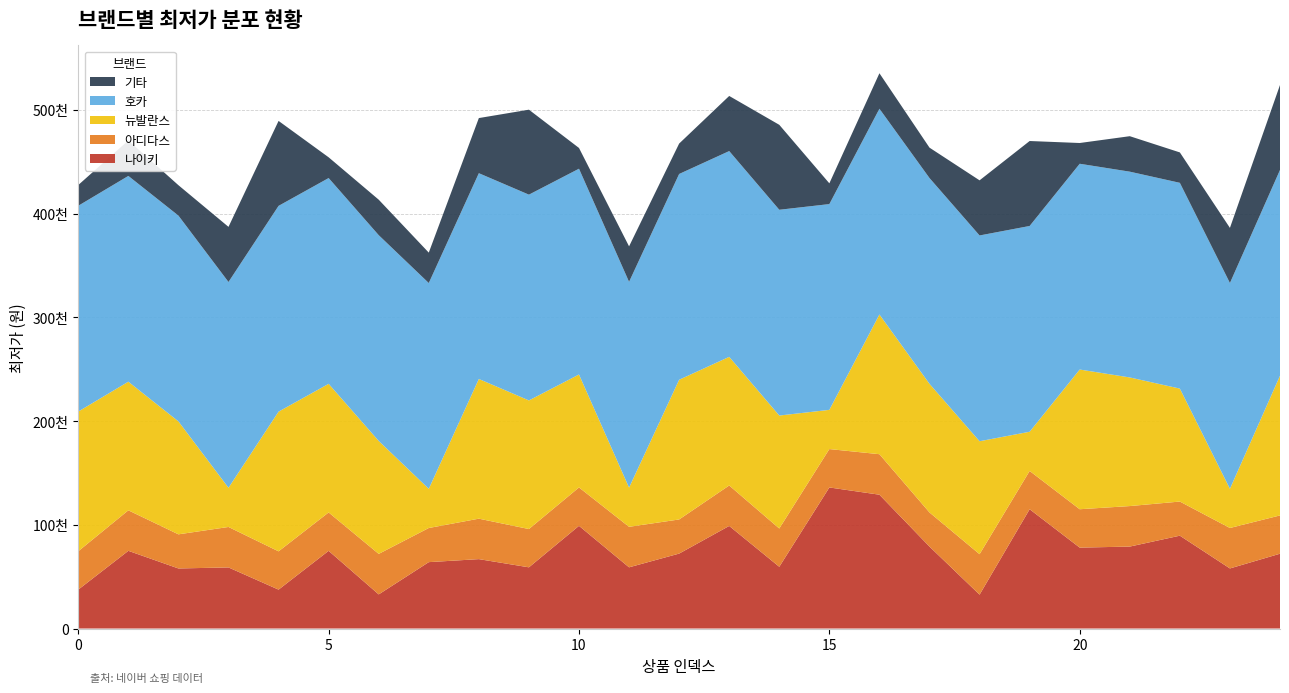

Reading left to right, transcribe all the data shown in this chart.

나이키: 37500	74900	57900	58900	37500	74900	32900	64000	66900	59000	99000	59000	72240	98900	59520	136000	129000	79000	32650	115000	78000	79000	89500	57920	72120
아디다스: 37000	39050	32900	39000	36900	37000	39050	32900	39000	36900	37000	39050	32900	39000	36900	37000	39050	32900	39000	36900	37000	39050	32900	39000	36900
뉴발란스: 134680	124000	108900	37800	134680	124000	108900	37800	134680	124000	108900	37800	134680	124000	108900	37800	134680	124000	108900	37800	134680	124000	108900	37800	134680
호카: 198363	198363	198363	198363	198363	198363	198363	198363	198363	198363	198363	198363	198363	198363	198363	198363	198363	198363	198363	198363	198363	198363	198363	198363	198363
기타: 20000	34200	29310	53140	81900	20000	34200	29310	53140	81900	20000	34200	29310	53140	81900	20000	34200	29310	53140	81900	20000	34200	29310	53140	81900